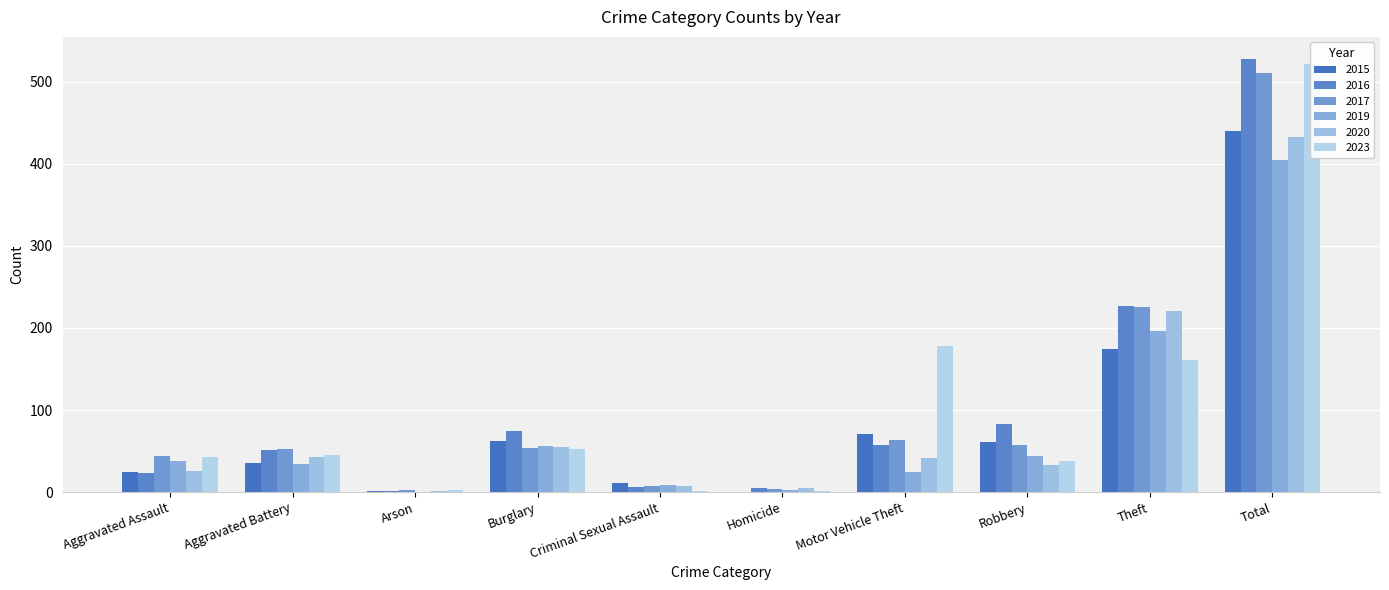

Between Aggravated Assault and Motor Vehicle Theft, which series saw the biggest shift?

2023